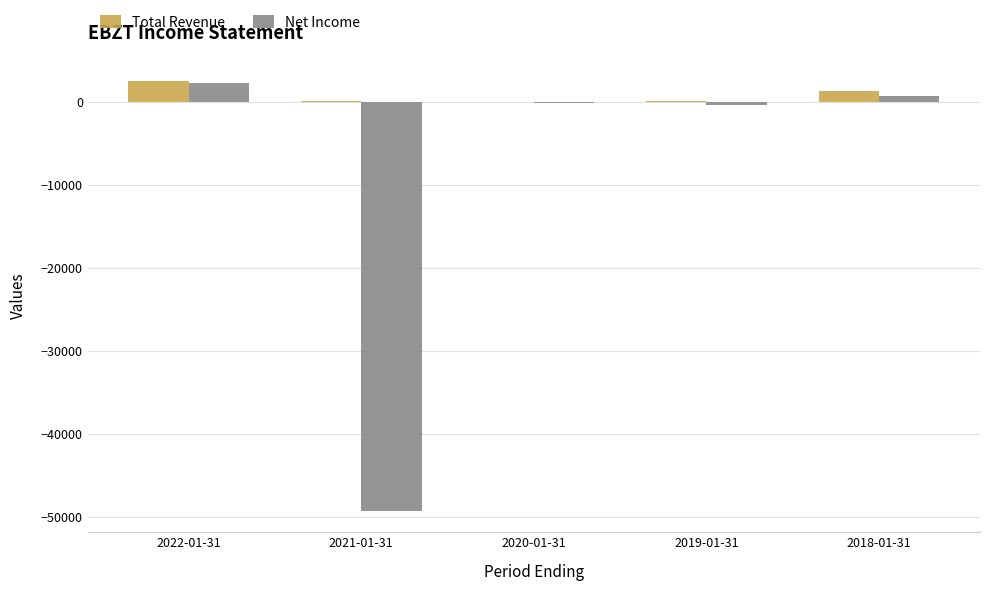

True or false: Net Income has a value of 700 at 2018-01-31.

True